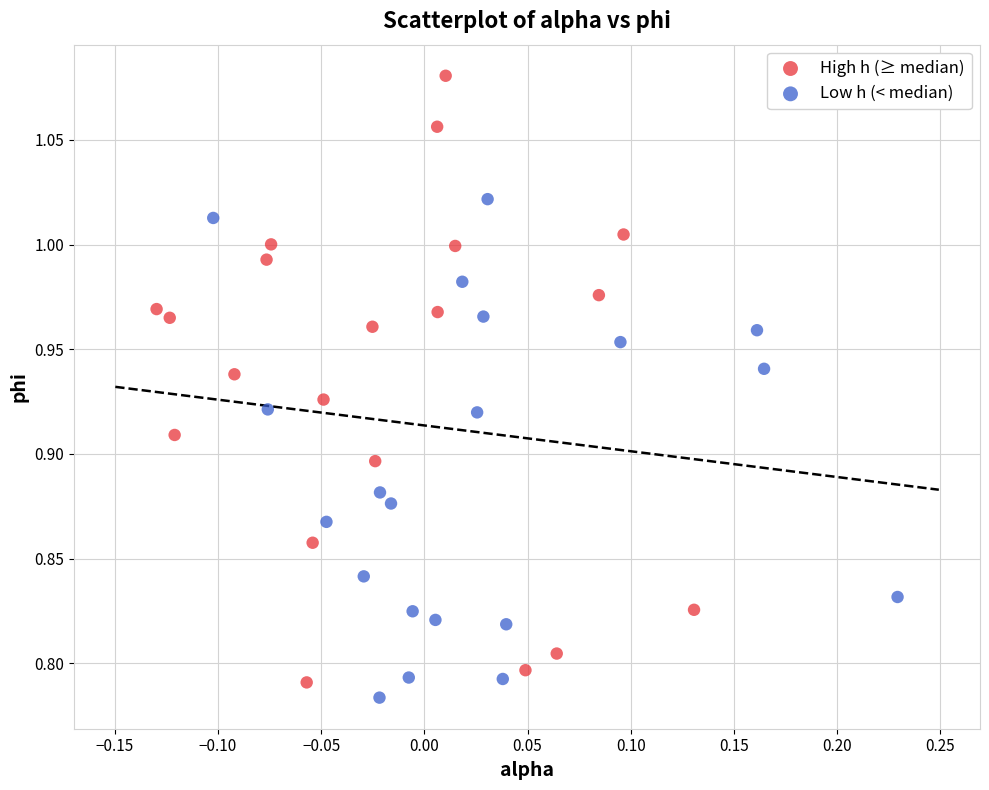

Which series reaches the maximum Y coordinate?

High h (≥ median)